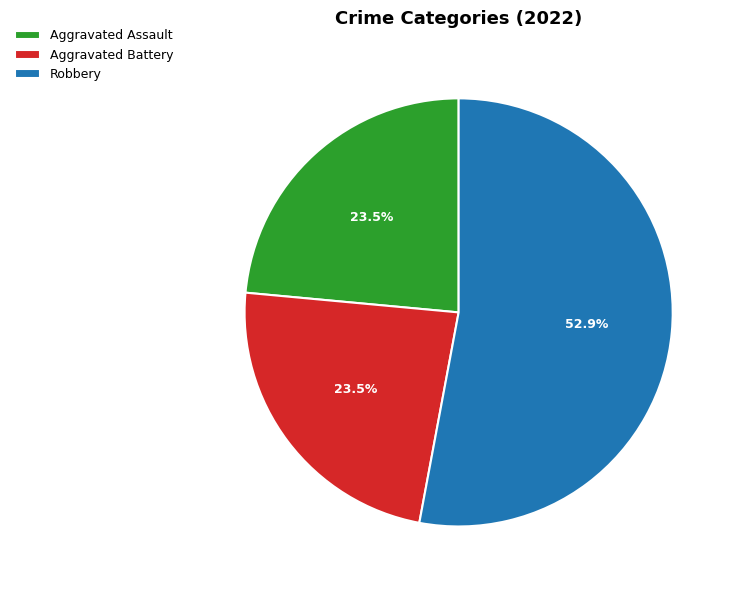

Which category accounts for the majority?

Robbery